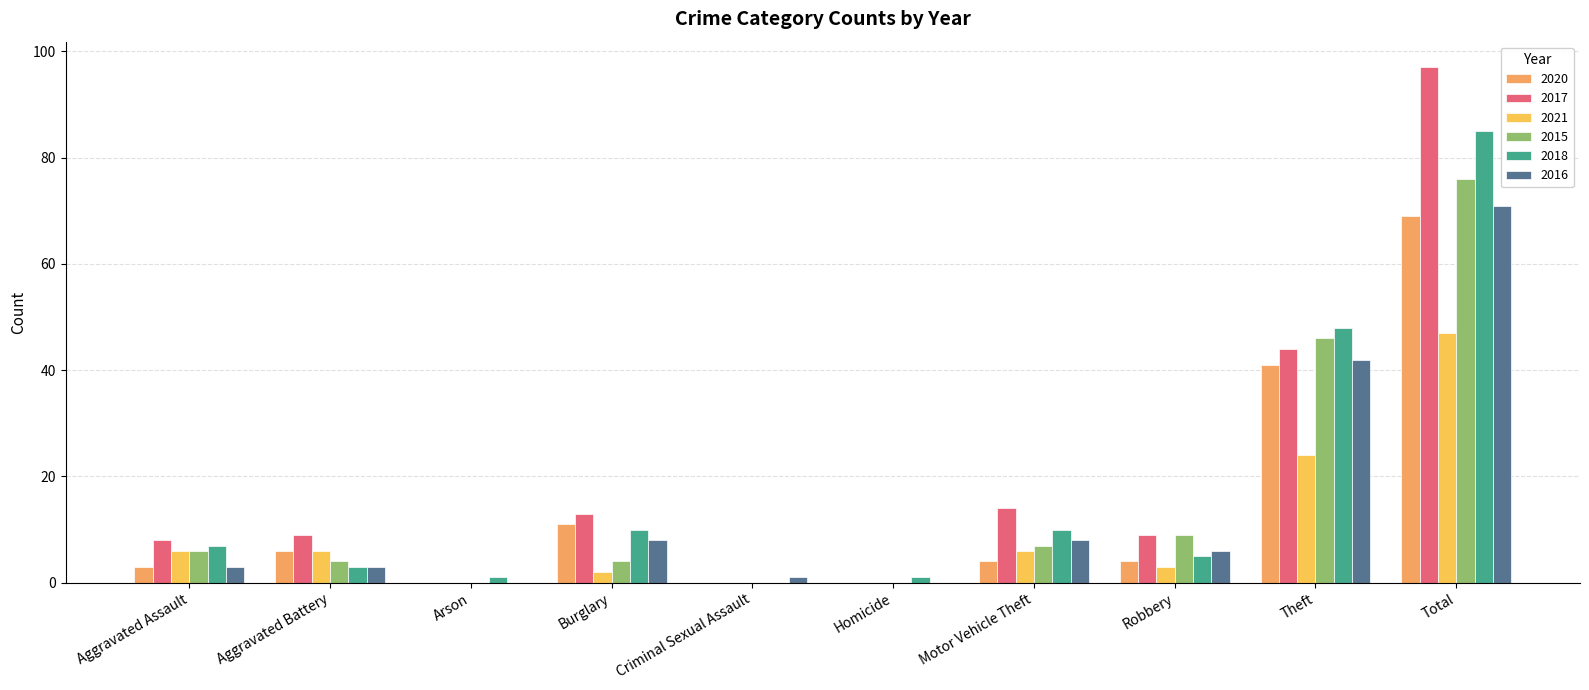

What is the greatest value displayed?

97